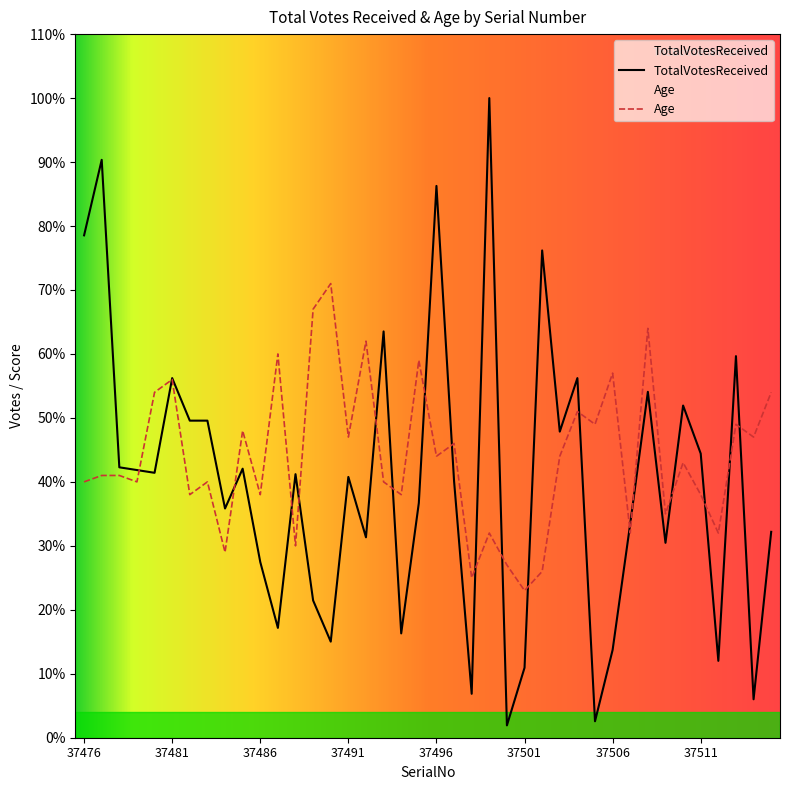

Where is the first local minimum for TotalVotesReceived?

37480